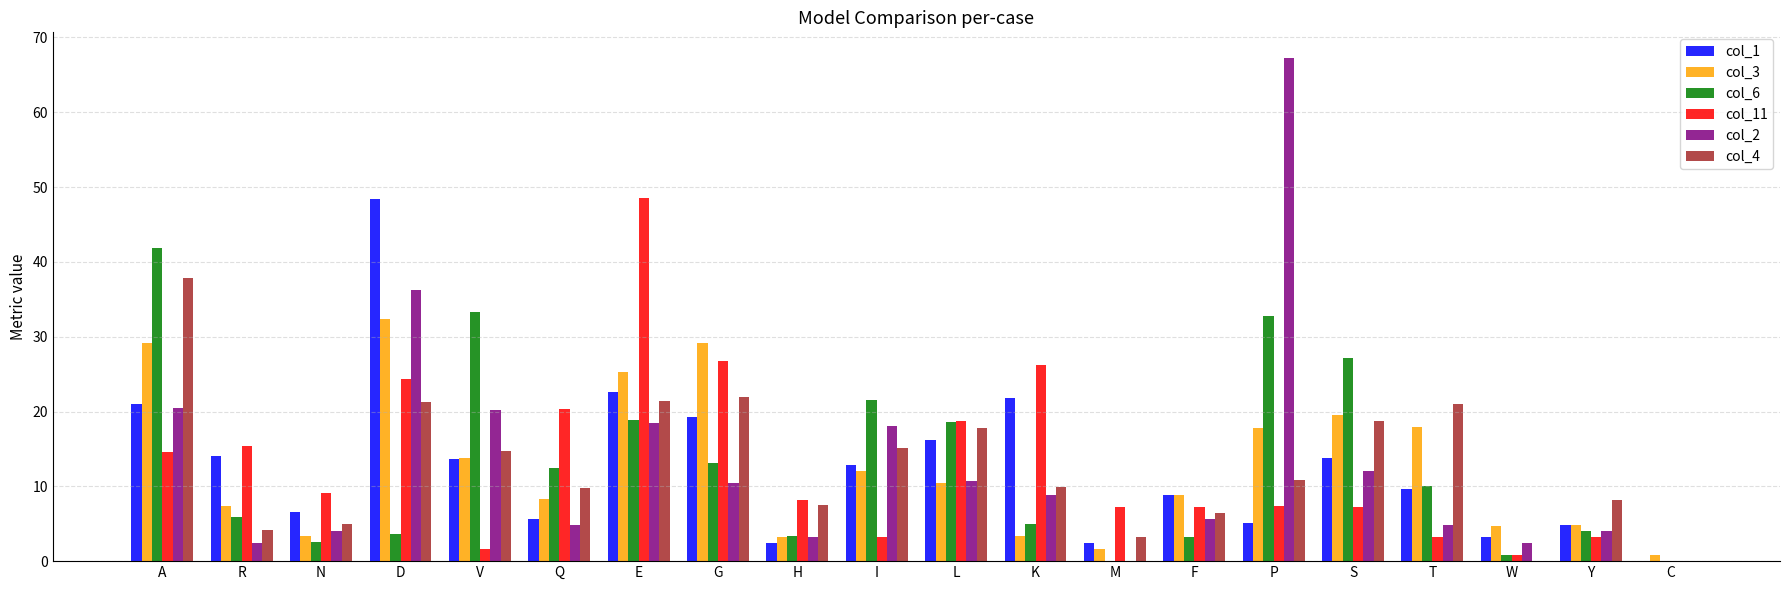

The value of col_2 at T is 4.8. True or false?

True